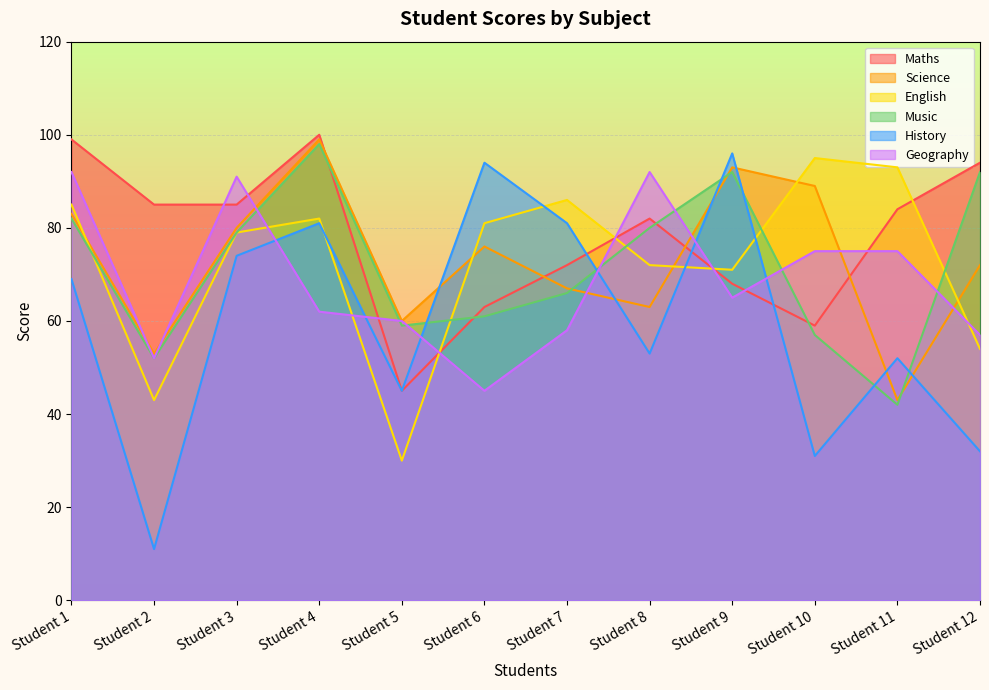

What is the greatest value displayed?

100